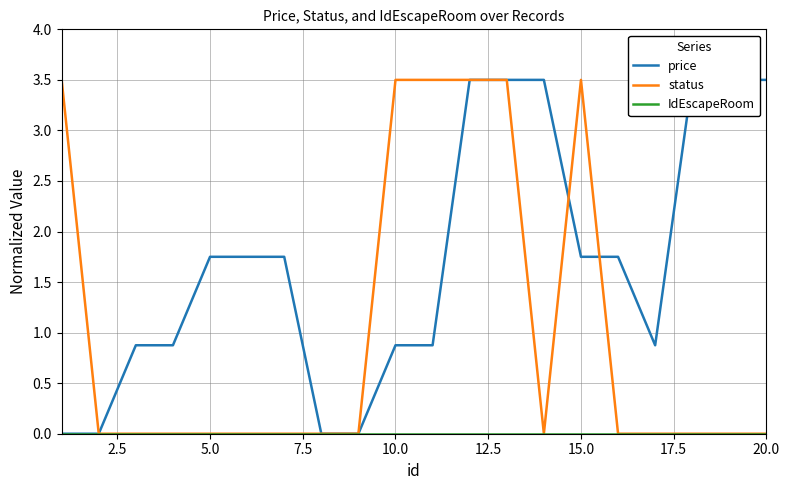

The value of status at 20.0 is 0.0. True or false?

True